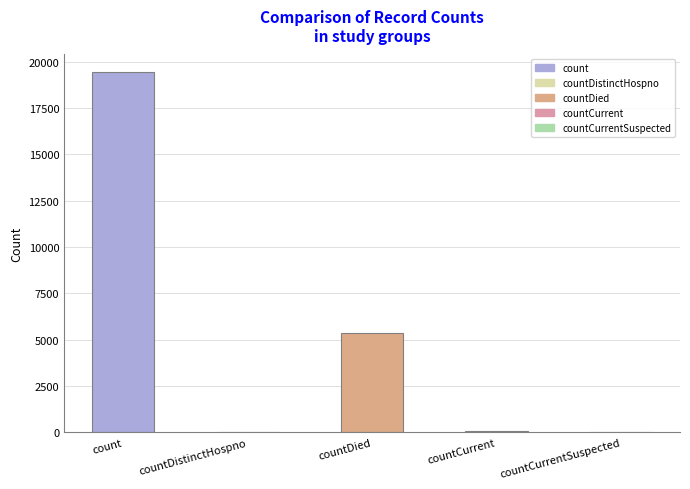

What is the sum of all values?

24875